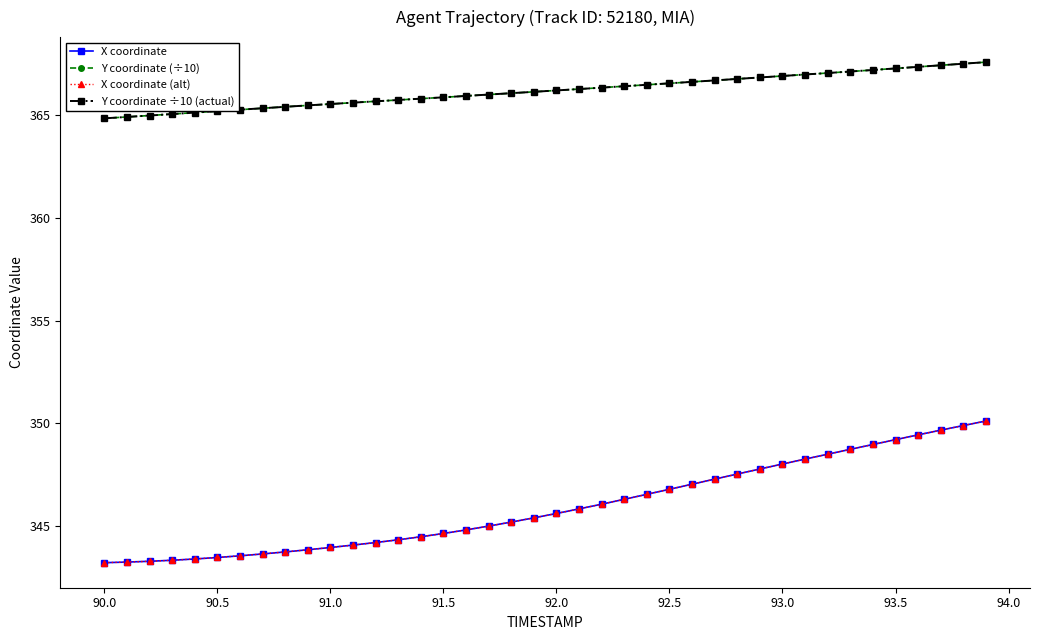

Is this an area chart (filled region under the line)?

No